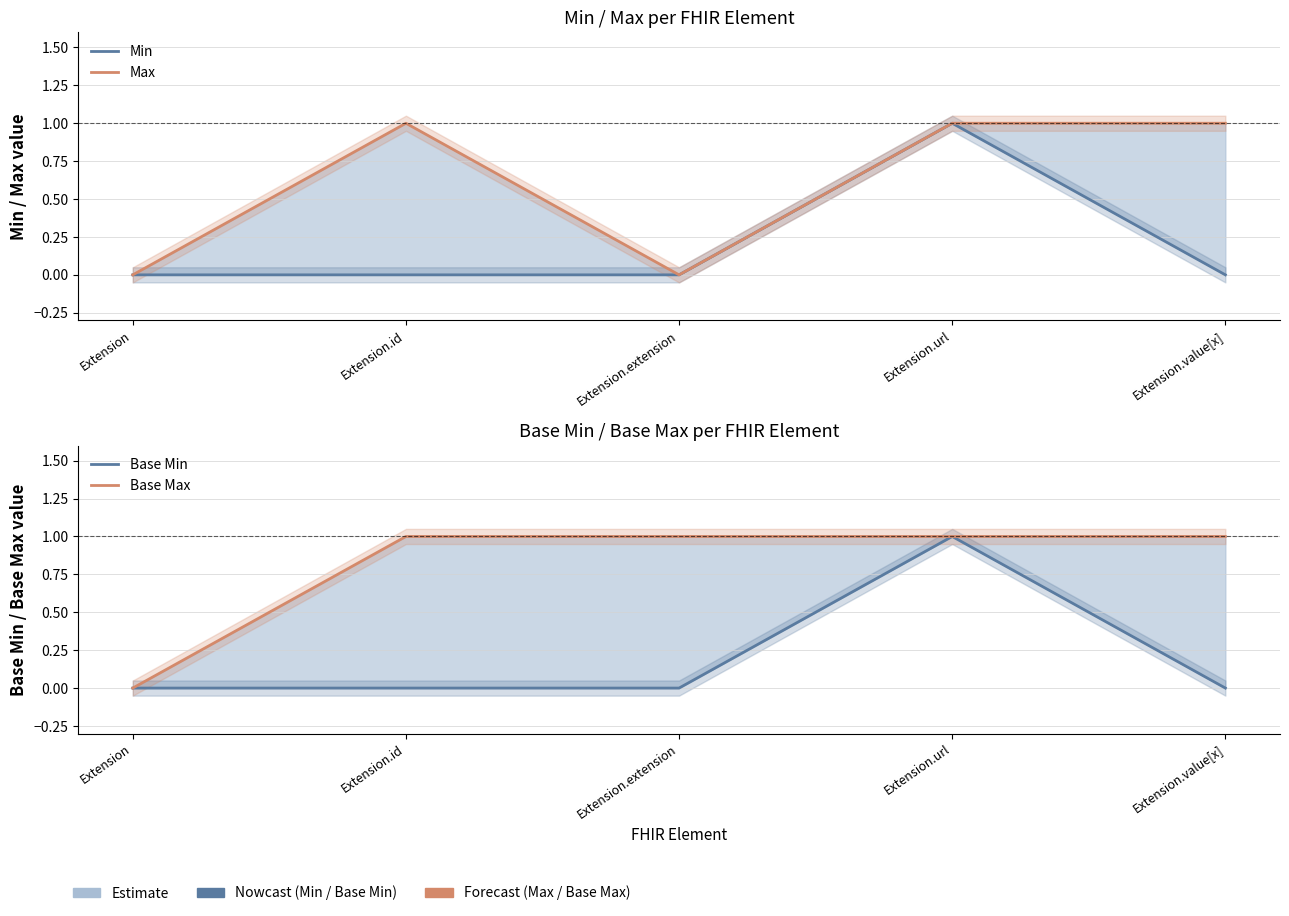

The Min series shows 0 at Extension.id. True or false?

True